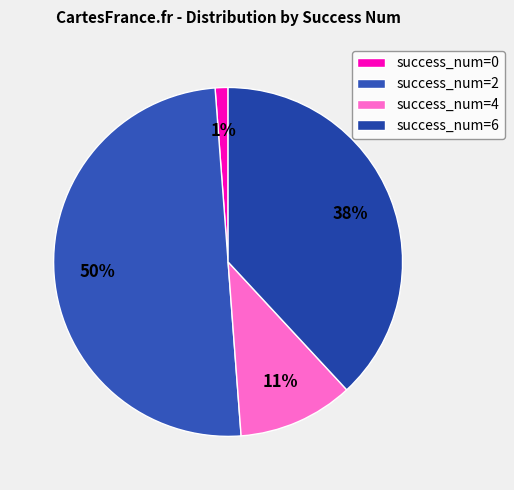

How many slices are in this pie chart?

4